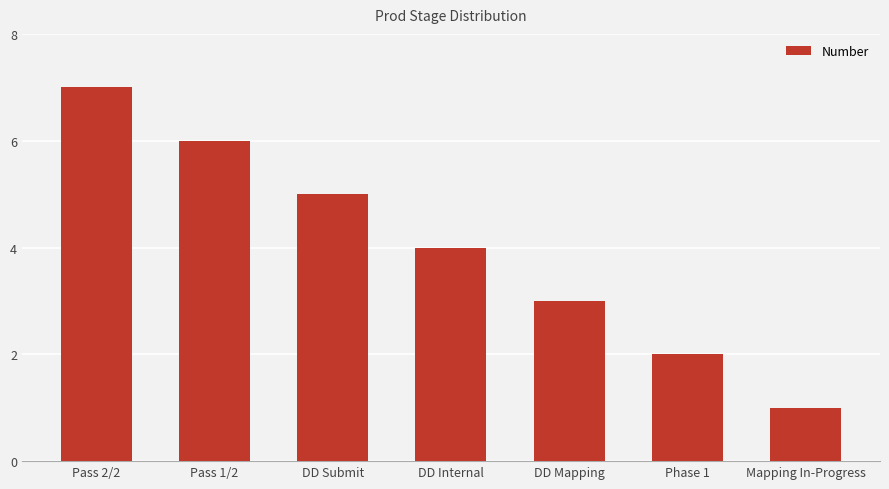

Which category has the lowest value across all series?

Mapping In-Progress